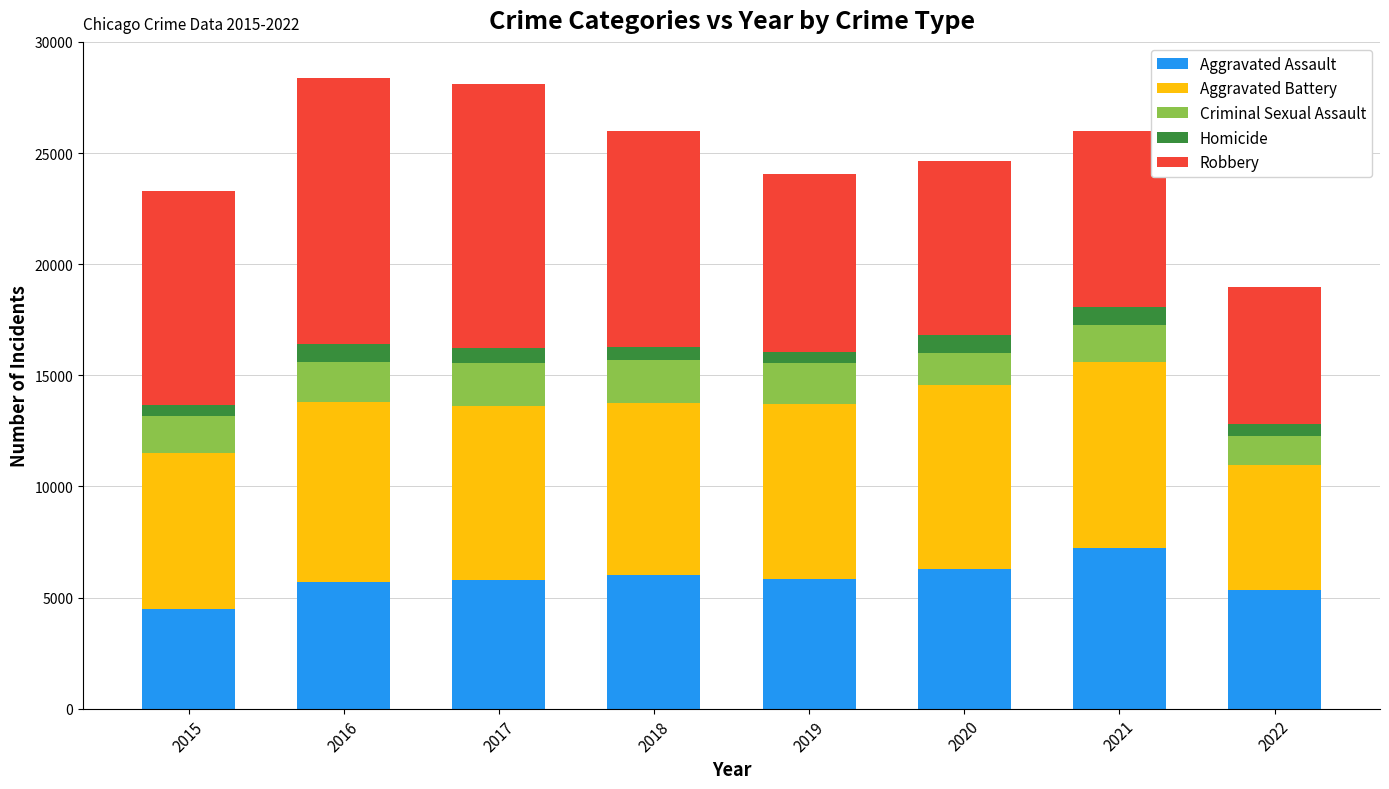

How many data points does each series have?

8